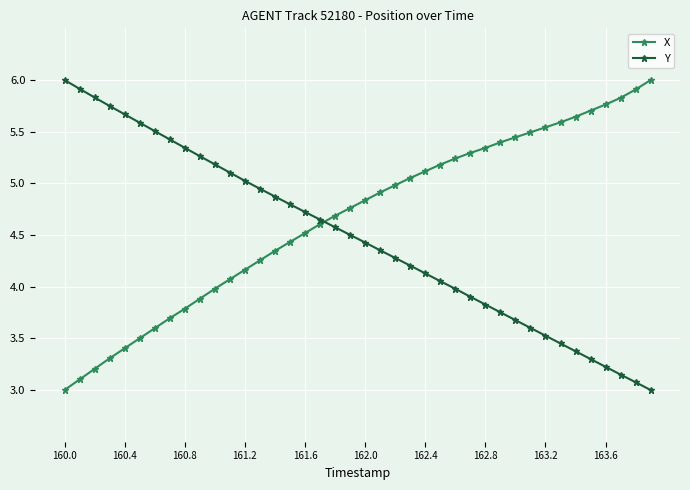

What is the minimum value for Y?

3.0